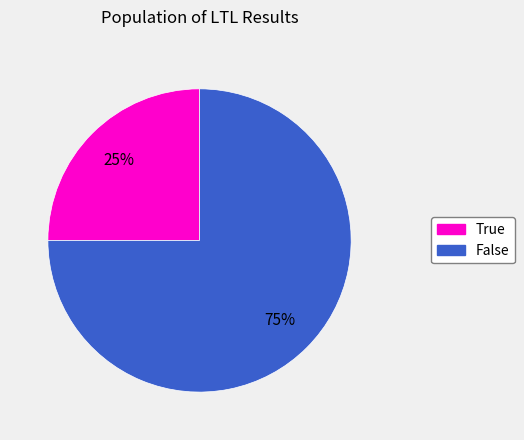

To the nearest percent, what is the combined percentage of True and False?

100%